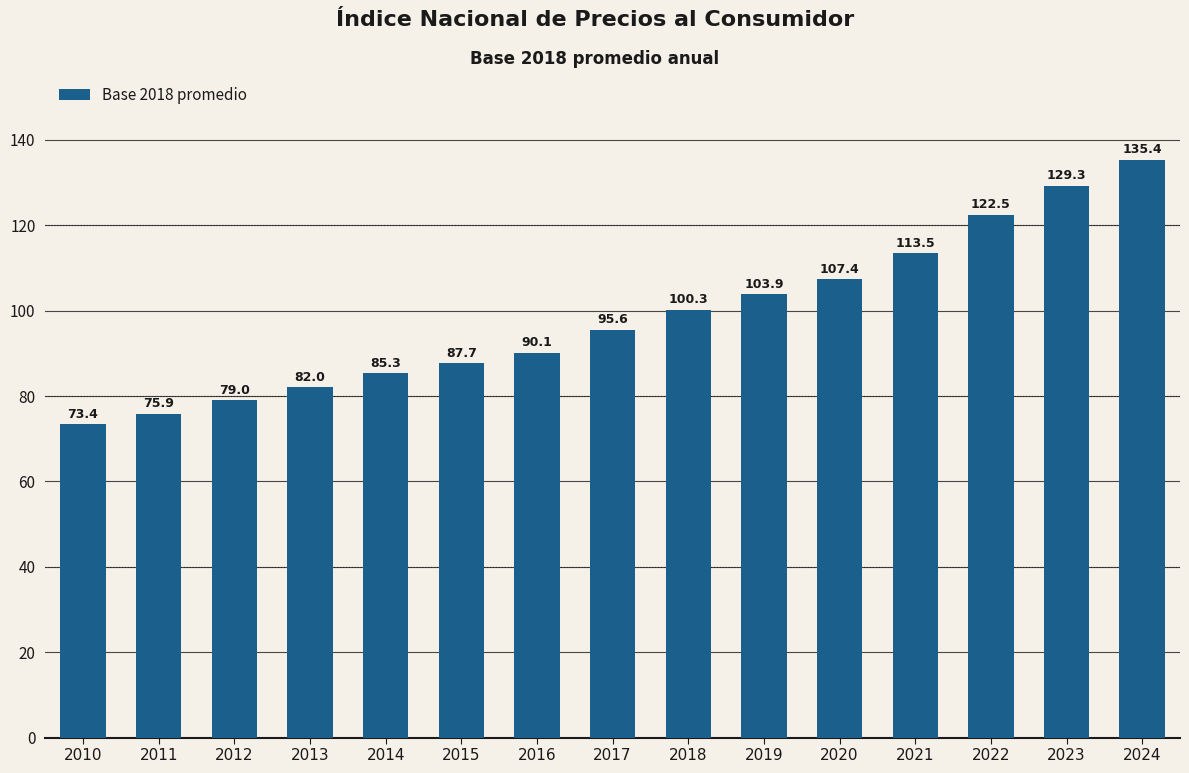

What is the sum of the values at 2011 and 2018?

176.2